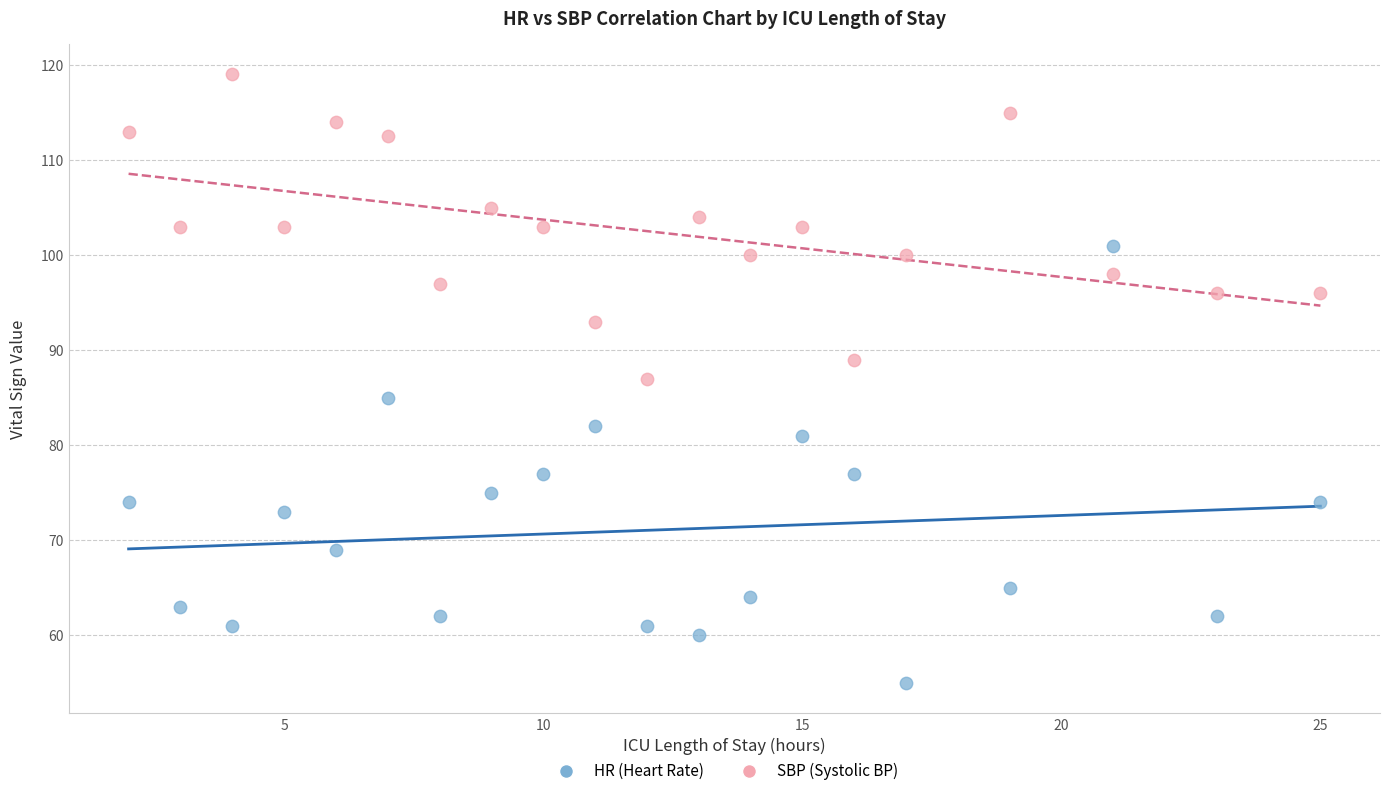

Across all data points, what is the range of X values (max minus min)?

23.0